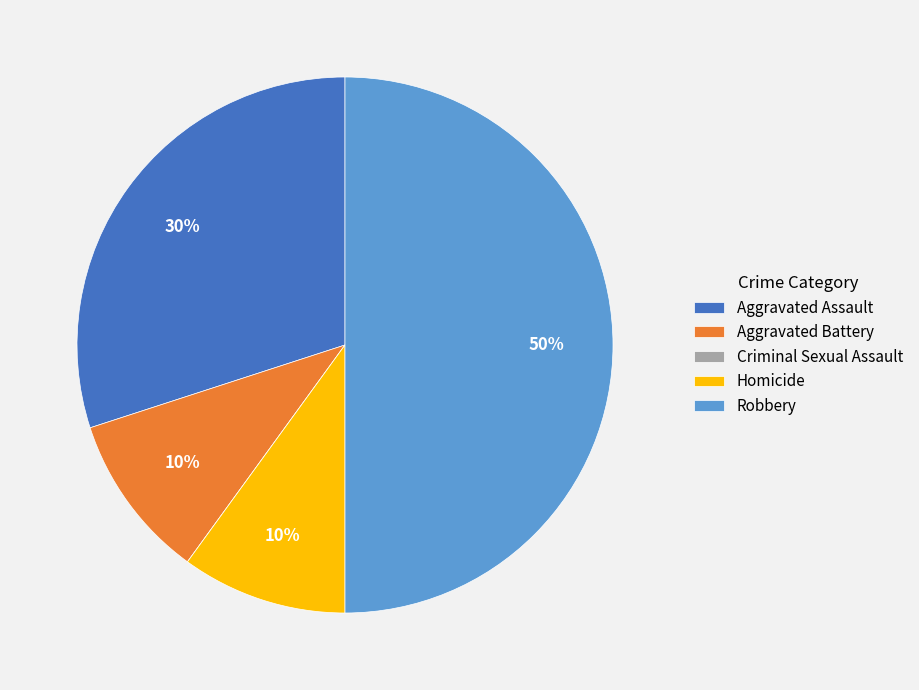

To the nearest percent, what is the difference between the largest and smallest slice percentages?

50%